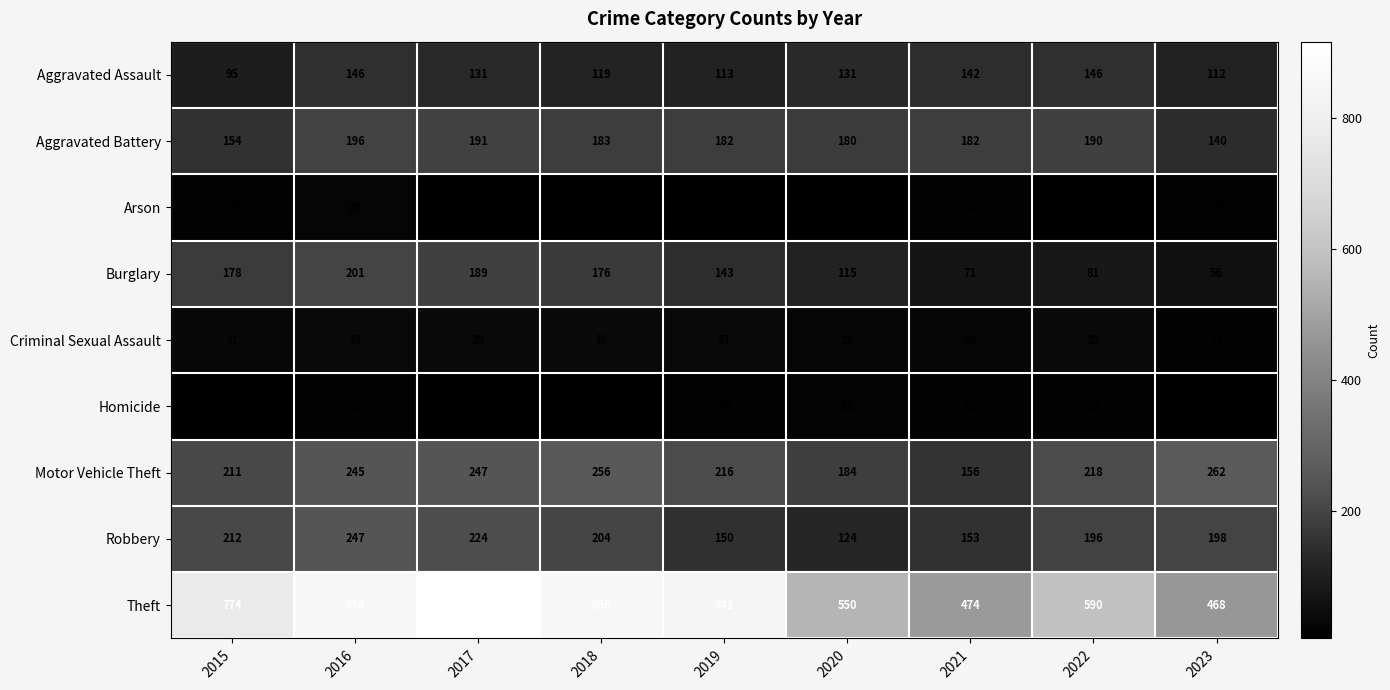

At how many categories does at least one series exceed 615?

5